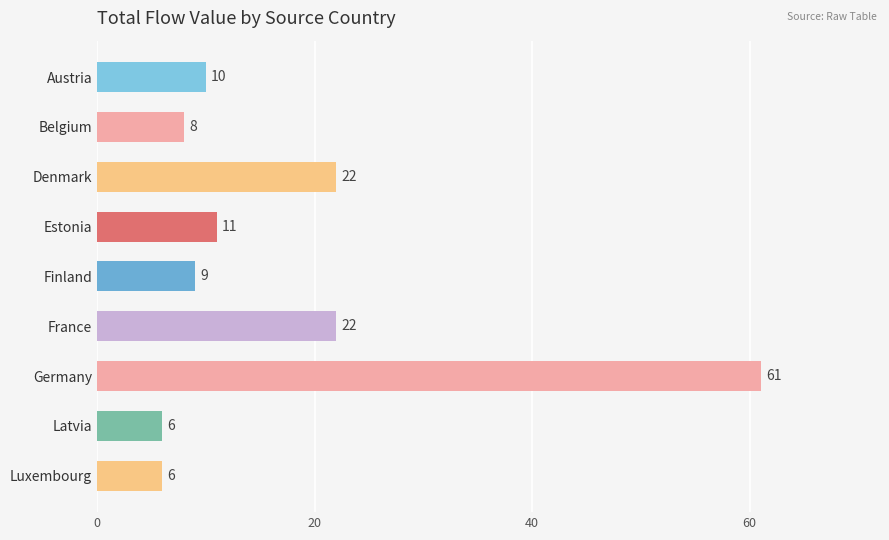

What is the label of the 3rd bar from the bottom?

Germany